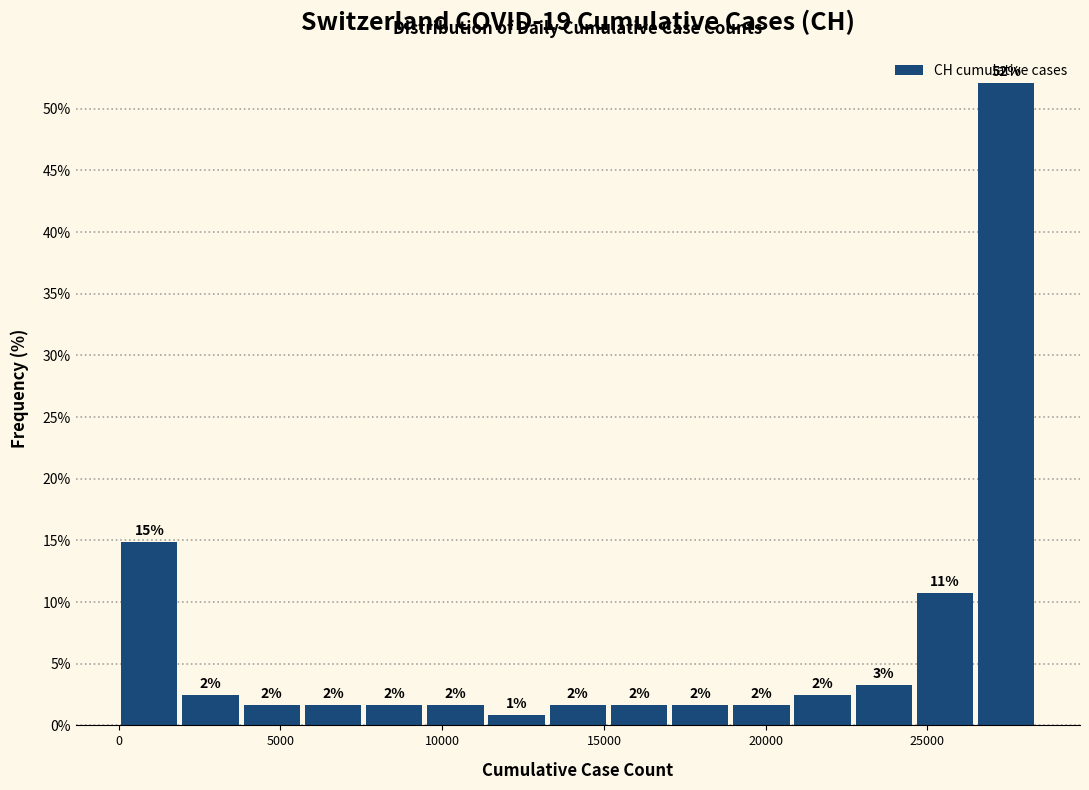

Read against the x-axis, roughly where is the centre of the tallest bar?

27500